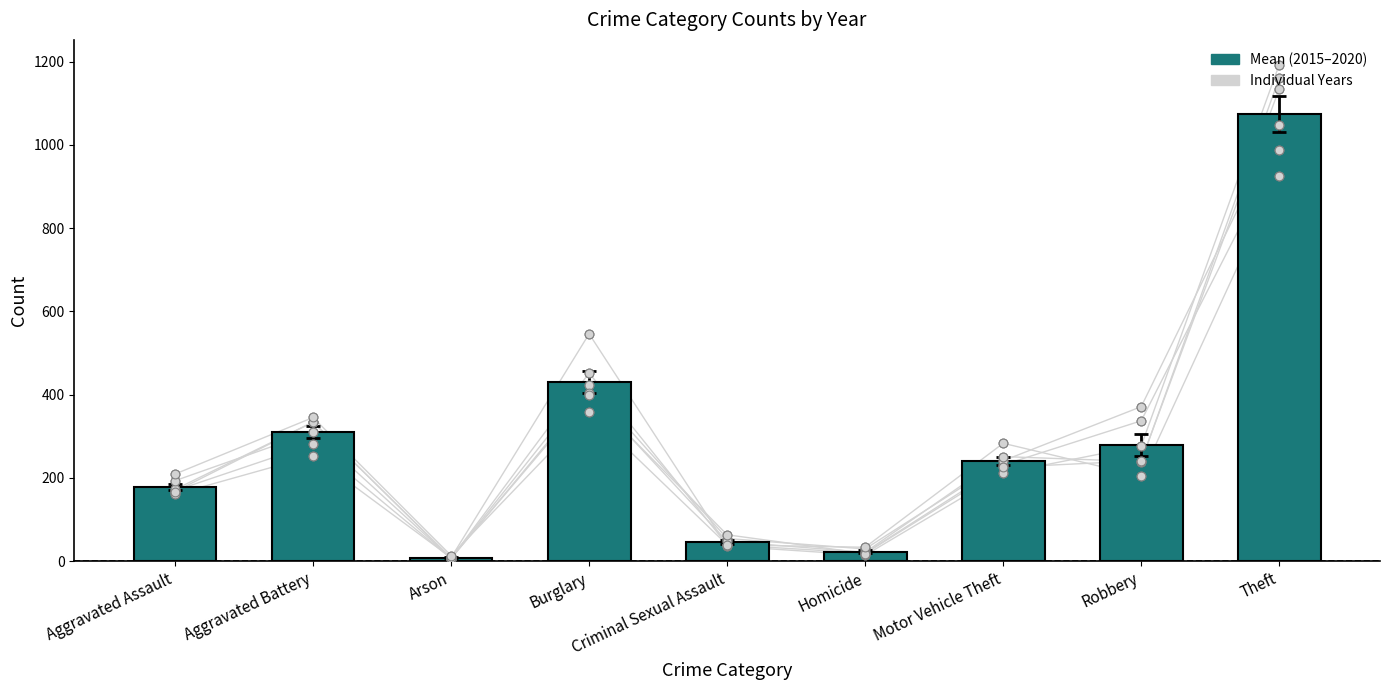

Which has a higher value, Homicide or Aggravated Assault?

Aggravated Assault